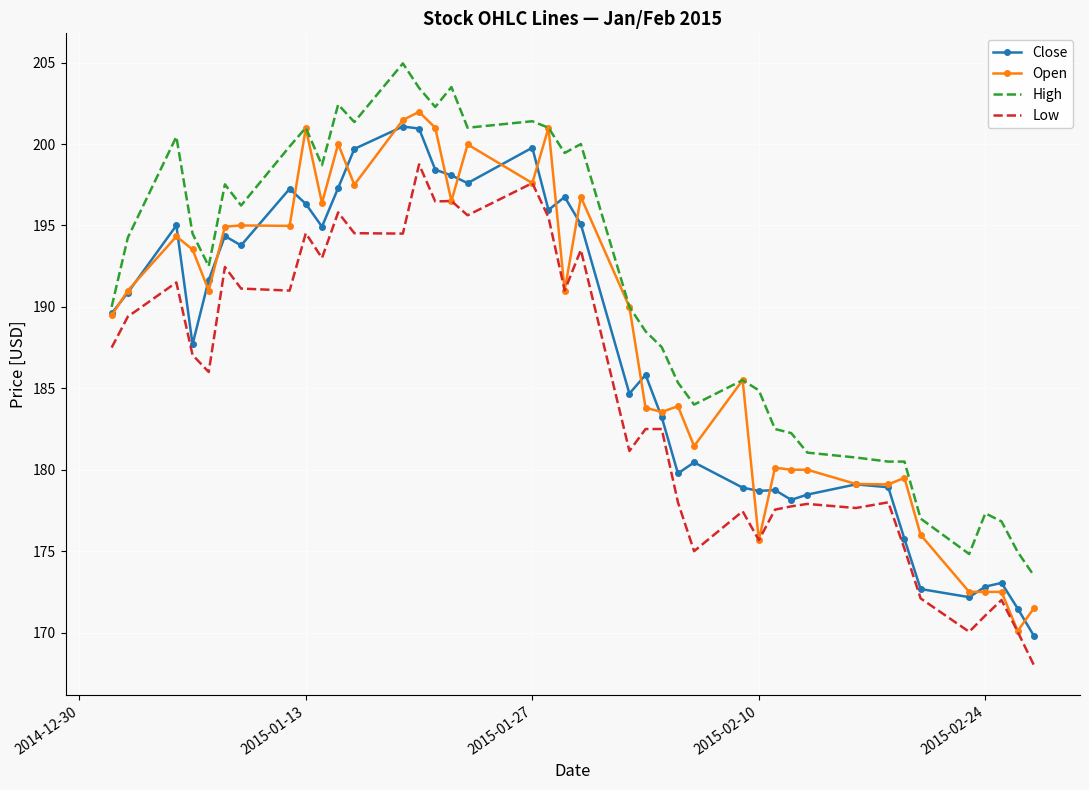

How many values in the Close series exceed 189?

20